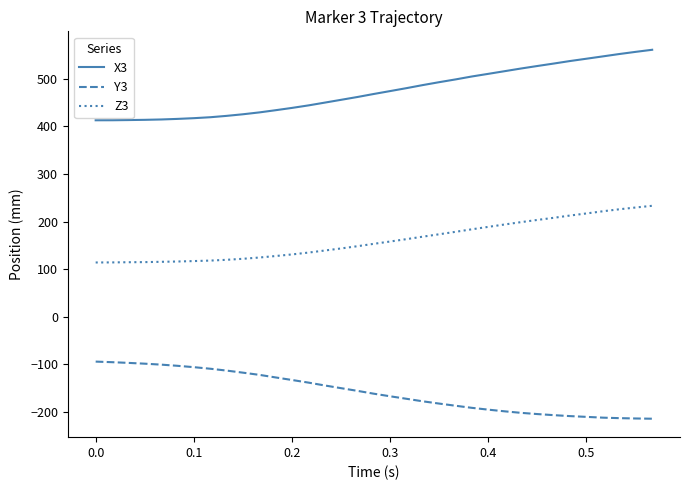

What is the minimum value shown in the chart?

-214.5